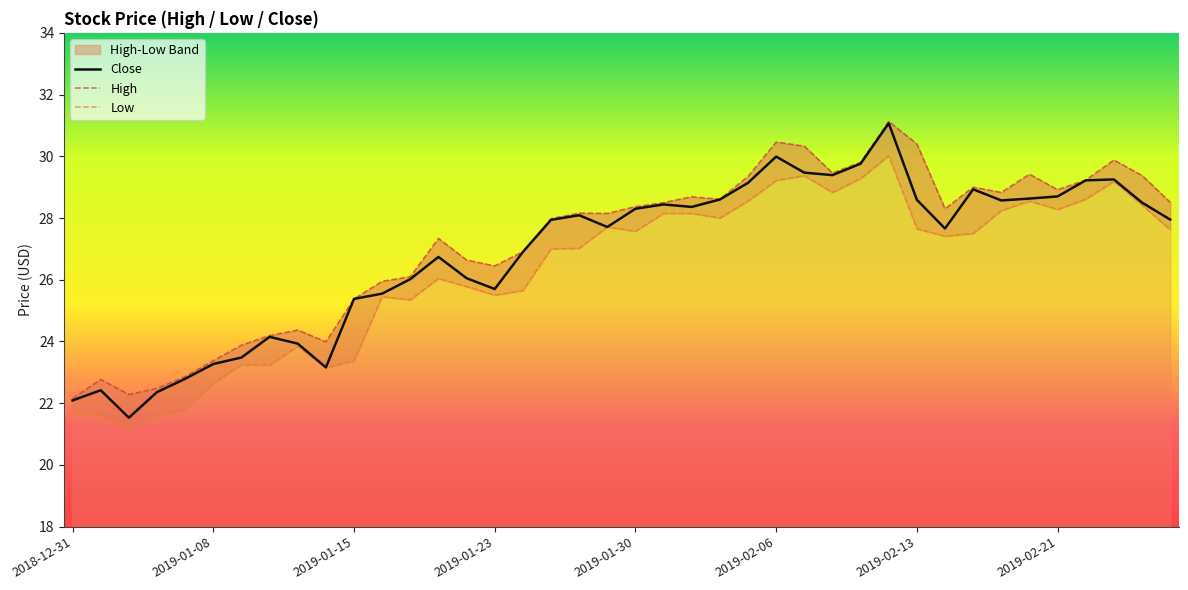

True or false: Close has a value of 28.4 at 22.

True